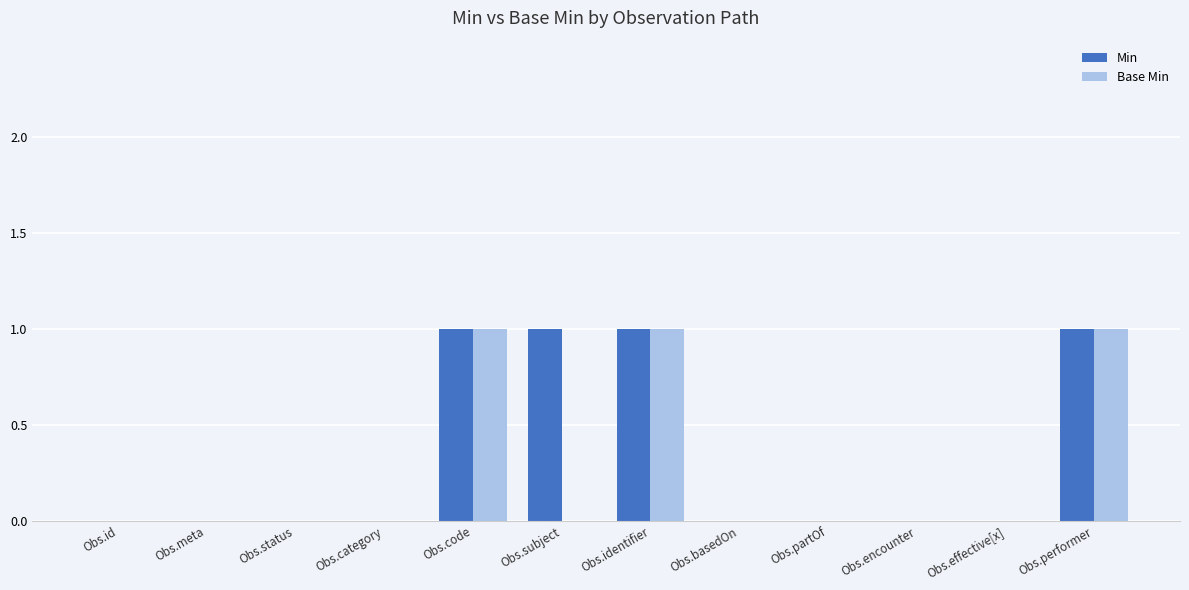

What is the sum of all Base Min values?

3